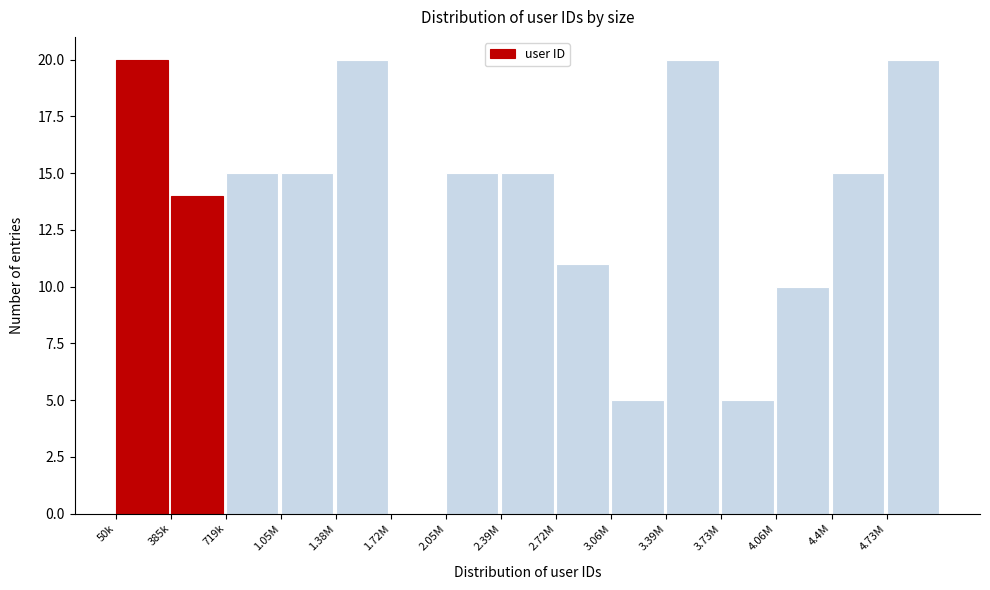

Reading right to left, extract all data points from this chart.

4.73M=20	4.4M=15	4.06M=10	3.73M=5	3.39M=20	3.06M=5	2.72M=11	2.39M=15	2.05M=15	1.72M=0	1.38M=20	1.05M=15	719k=15	385k=14	50k=20